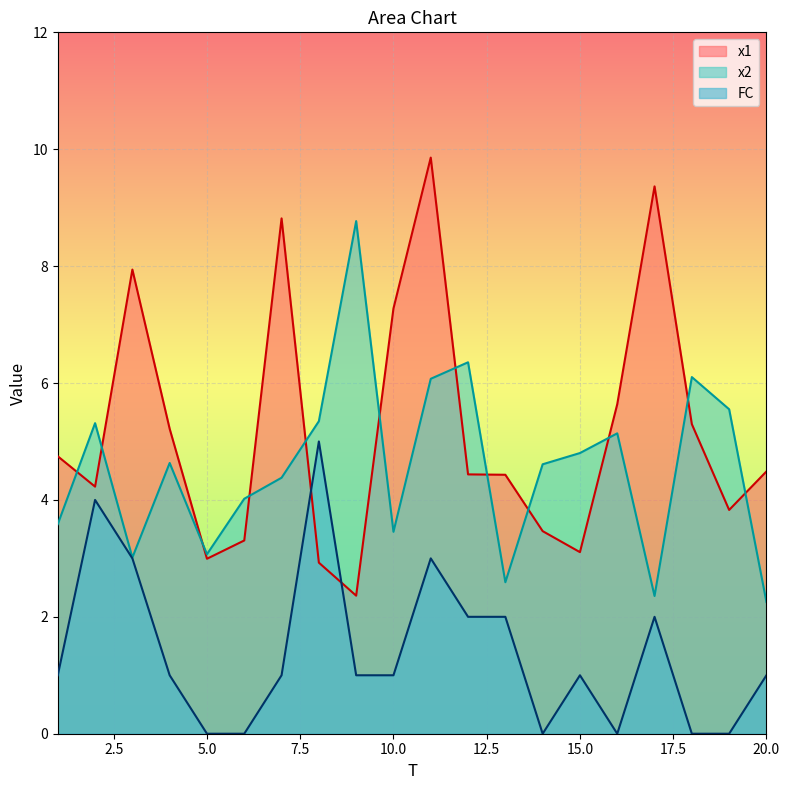

At which category is the sum across all series the highest?

11